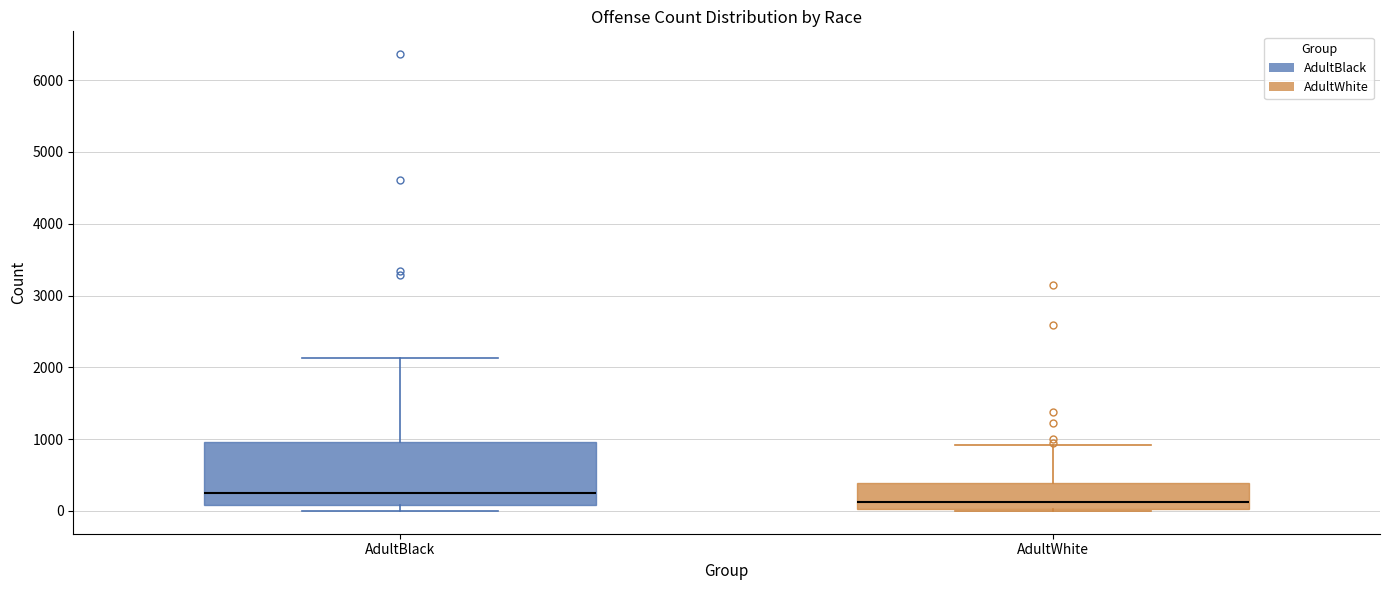

Which box is the tallest, from its lower edge to its upper edge?

AdultBlack